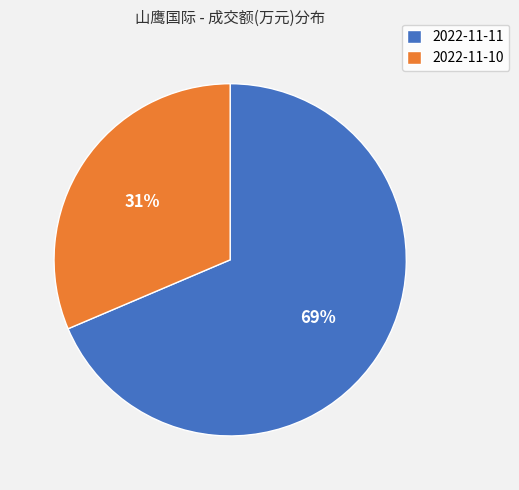

To the nearest percent, what is the average slice percentage?

50%